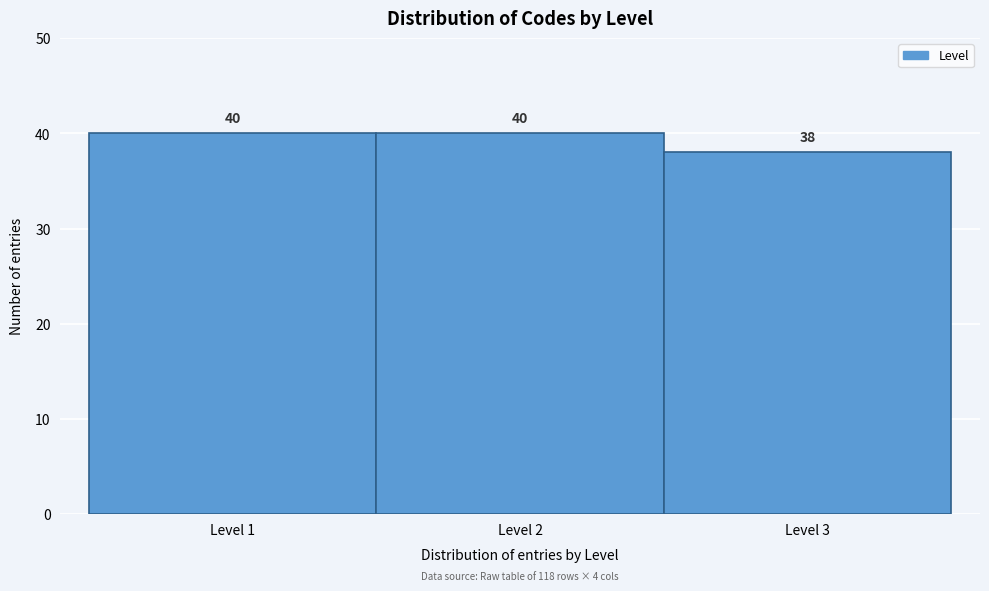

Reading left to right, list every bar in this chart as the range it spans on the x-axis followed by its height.

0.5 to 1.5: 40
1.5 to 2.5: 40
2.5 to 3.5: 38